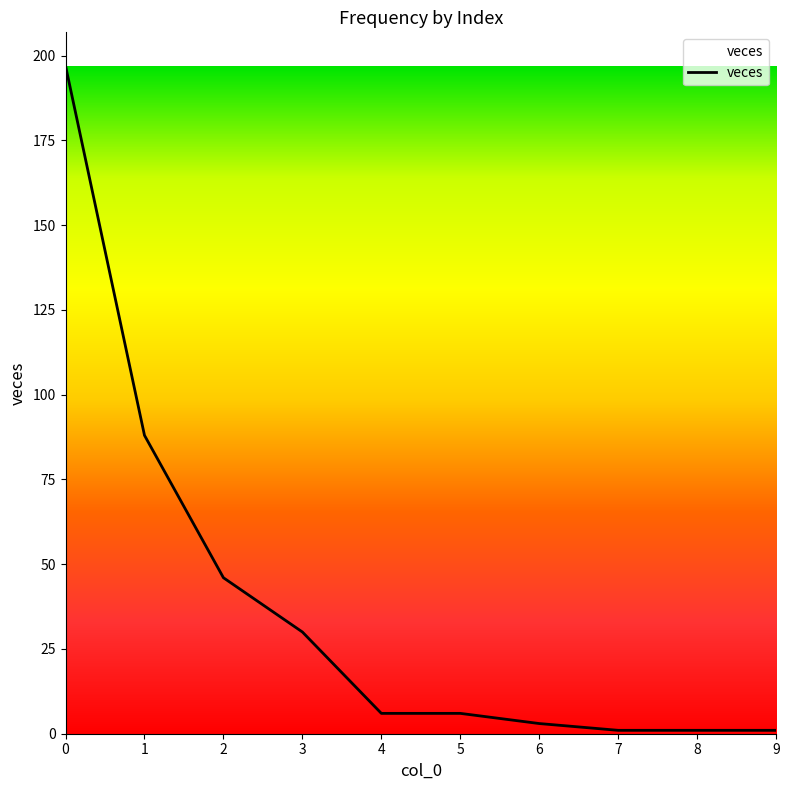

True or false: the data shows 6 at 5.

True